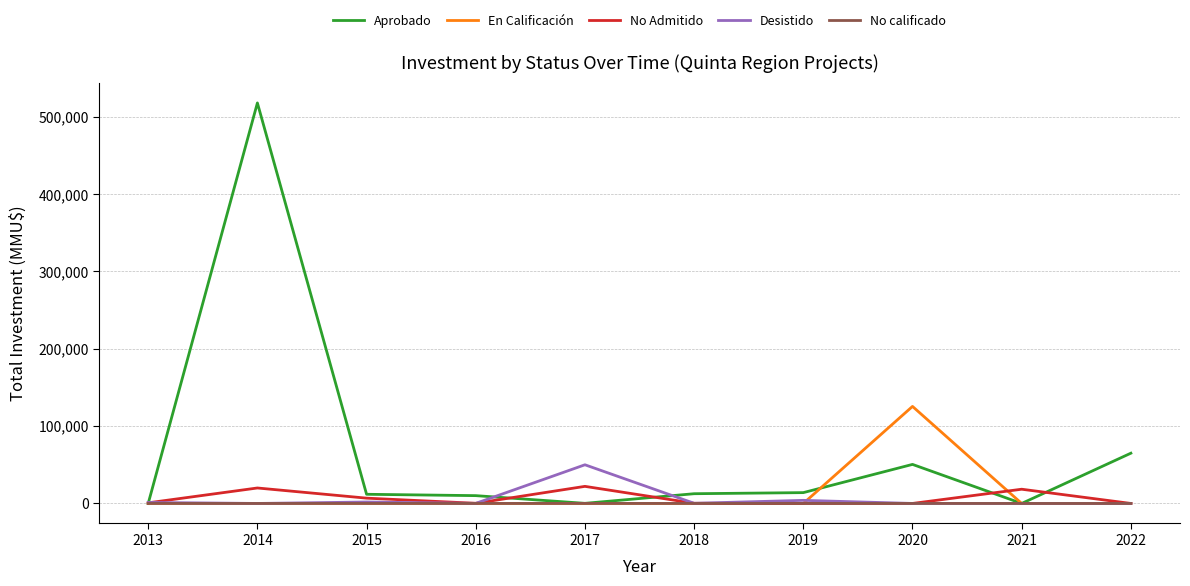

At which category is the sum across all series the highest?

2014